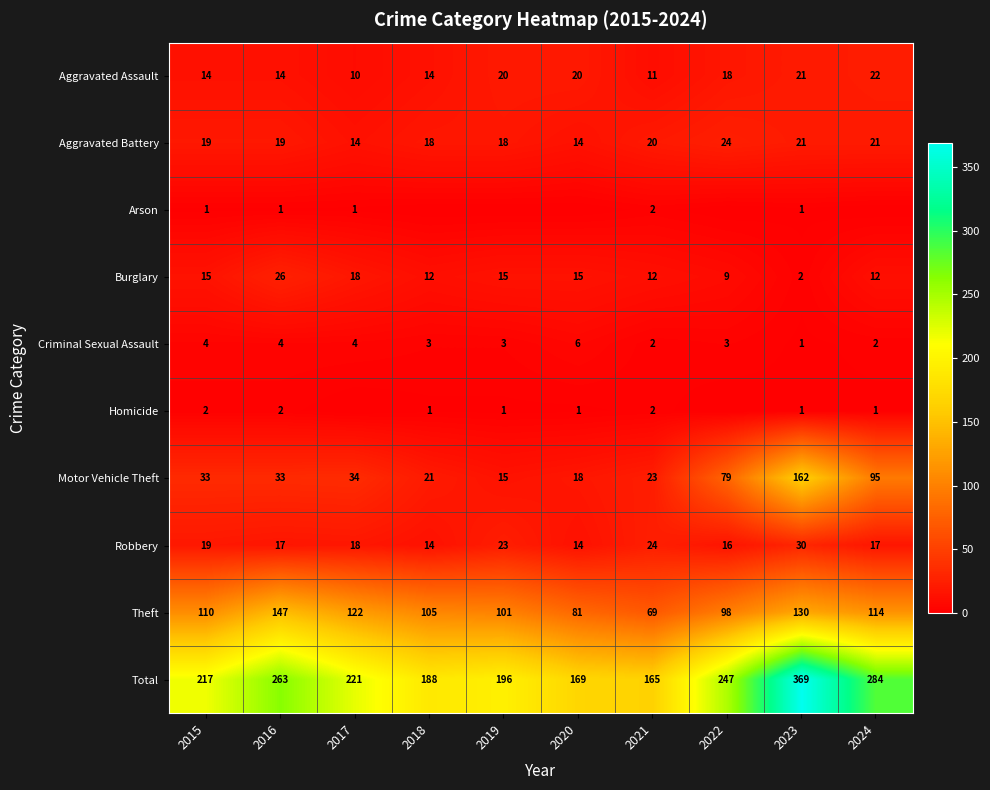

Is the value of Aggravated Assault at 2017 greater than the value of Homicide at 2023?

Yes